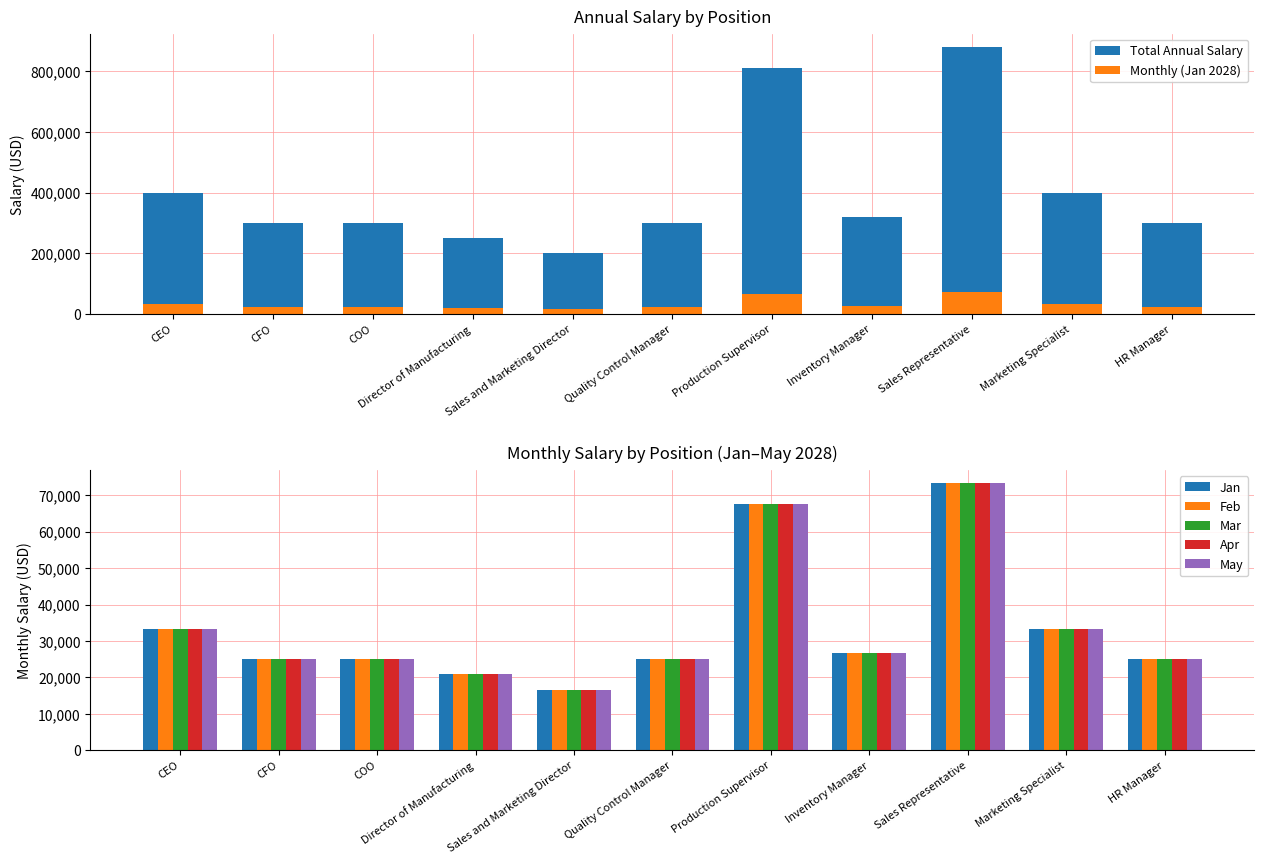

Which series has the largest total across all categories?

TOTAL